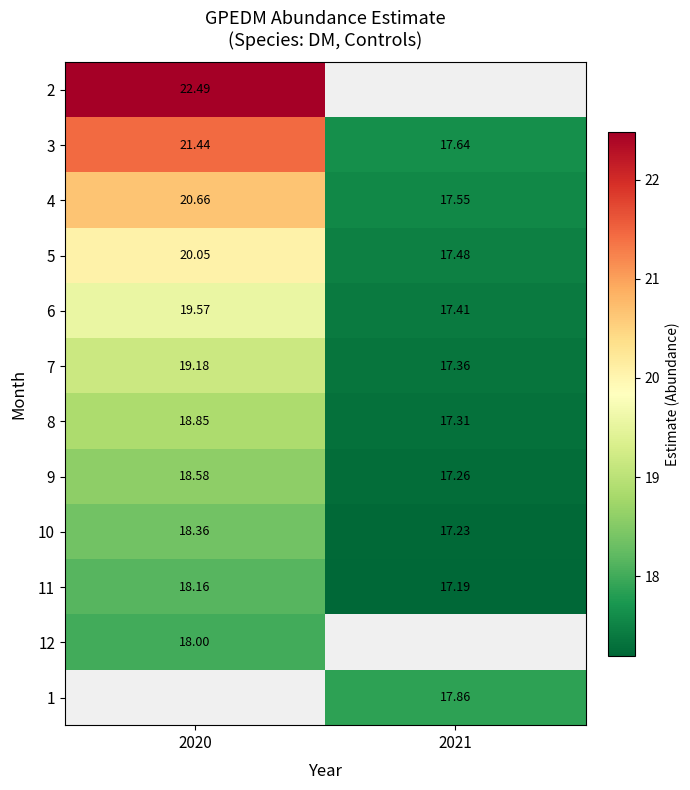

Which category has the highest value in the 9 series?

2020